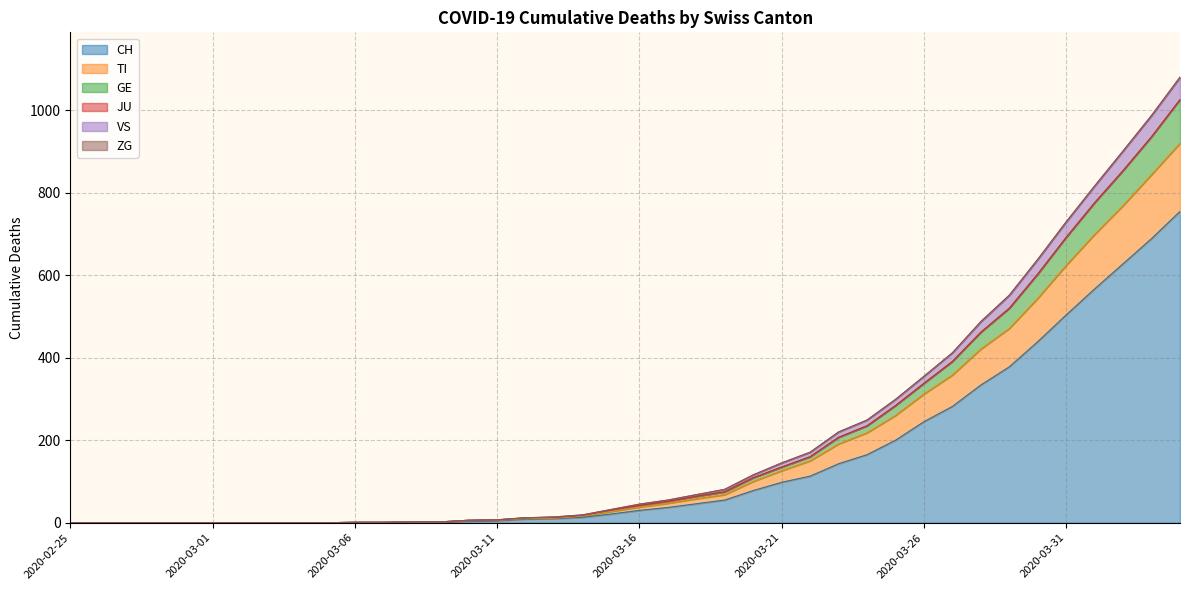

What is the maximum value shown in the chart?

1079